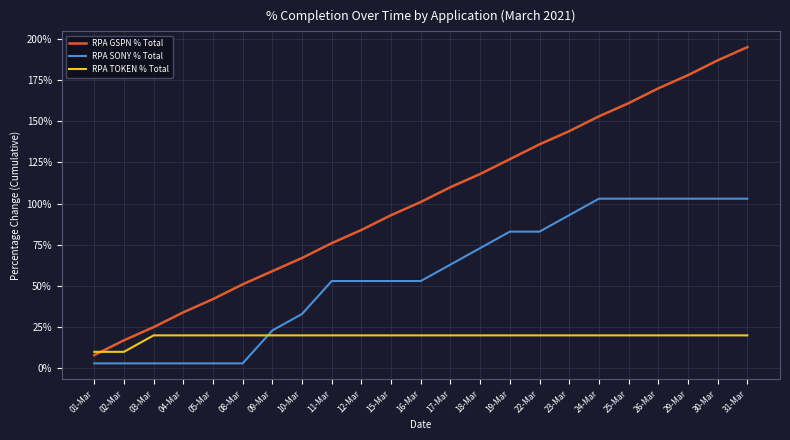

Reading left to right, transcribe all the data shown in this chart.

RPA GSPN % Total: 8.0	17.0	25.0	34.0	42.0	51.0	59.0	67.0	76.0	84.0	93.0	101.0	110.0	118.0	127.0	136.0	144.0	153.0	161.0	170.0	178.0	187.0	195.0
RPA SONY % Total: 3.0	3.0	3.0	3.0	3.0	3.0	23.0	33.0	53.0	53.0	53.0	53.0	63.0	73.0	83.0	83.0	93.0	103.0	103.0	103.0	103.0	103.0	103.0
RPA TOKEN % Total: 10.0	10.0	20.0	20.0	20.0	20.0	20.0	20.0	20.0	20.0	20.0	20.0	20.0	20.0	20.0	20.0	20.0	20.0	20.0	20.0	20.0	20.0	20.0